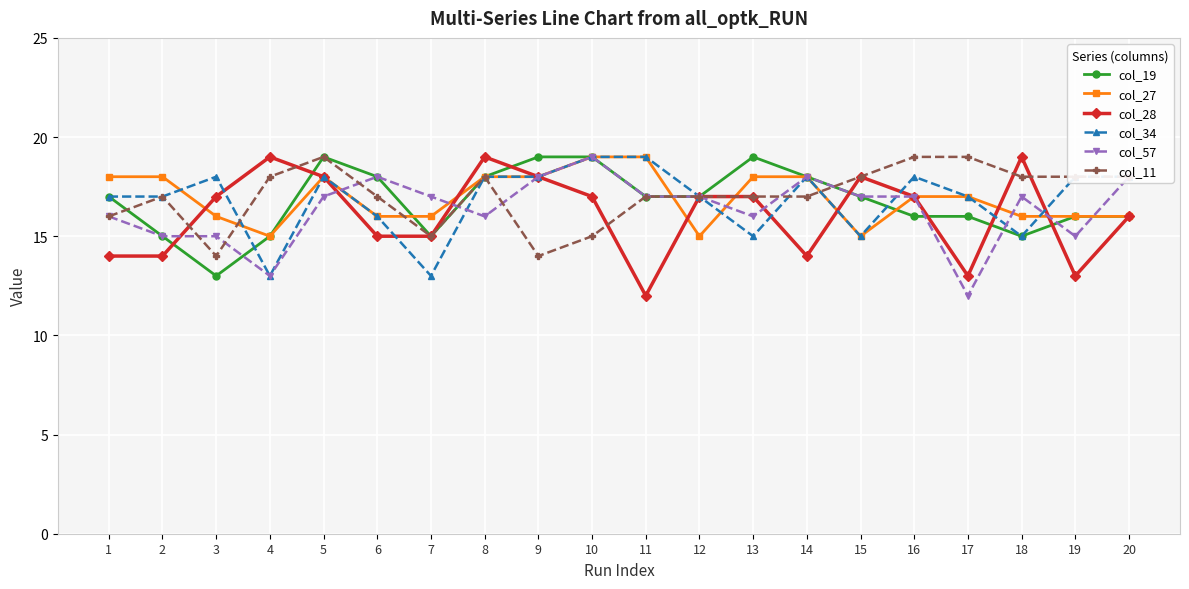

The value of col_27 at 2 is 9. True or false?

False